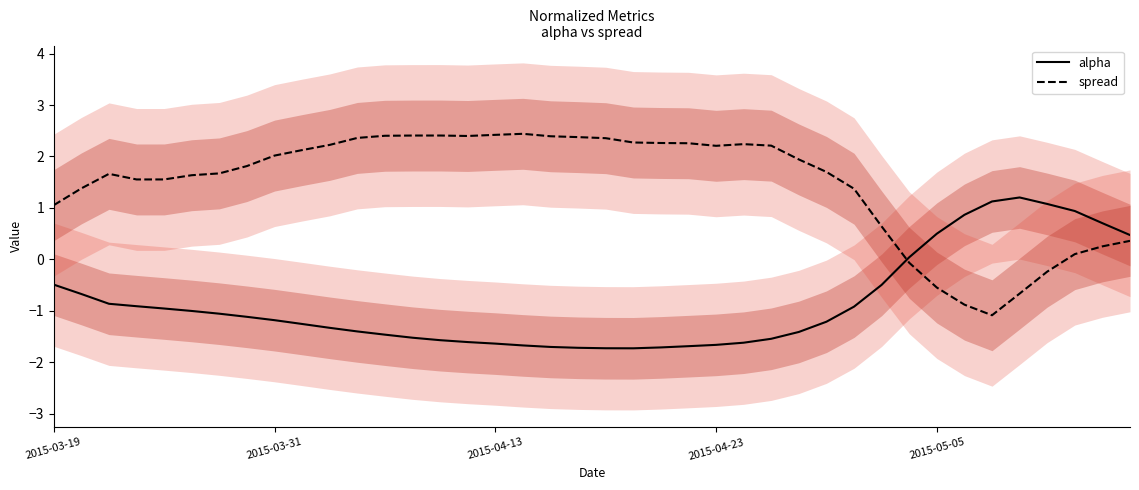

Which category has the highest value across all series?

17